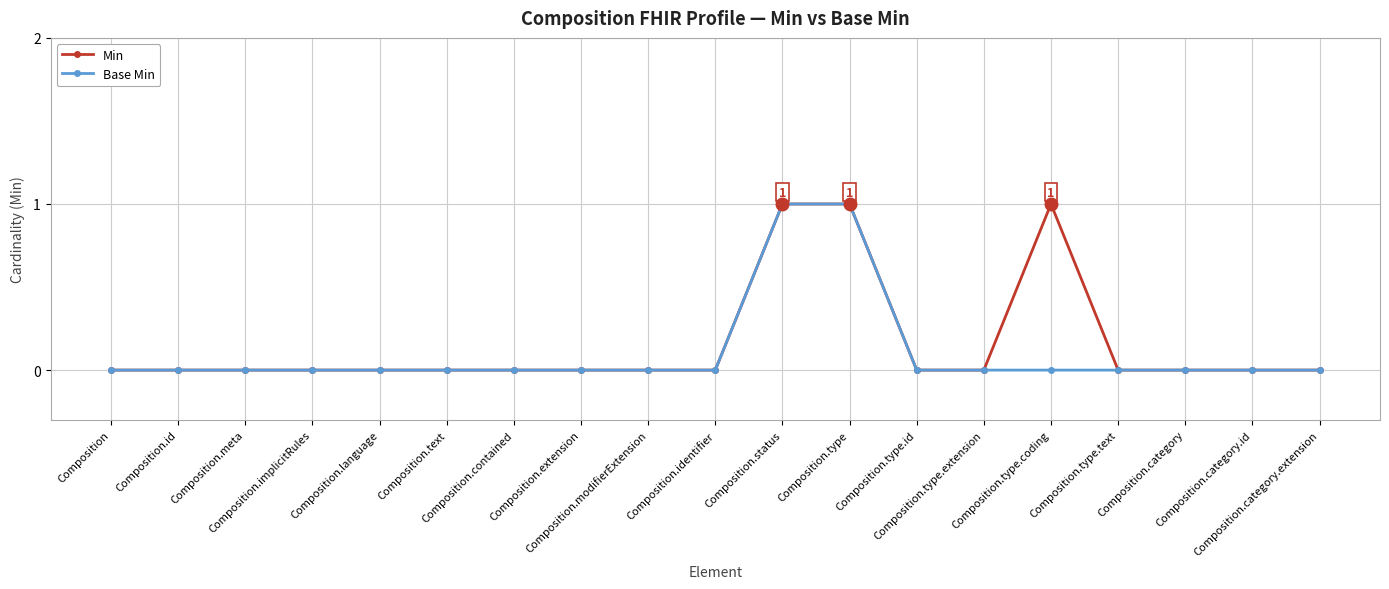

What is the value of the Min point at the 11th from the left?

1